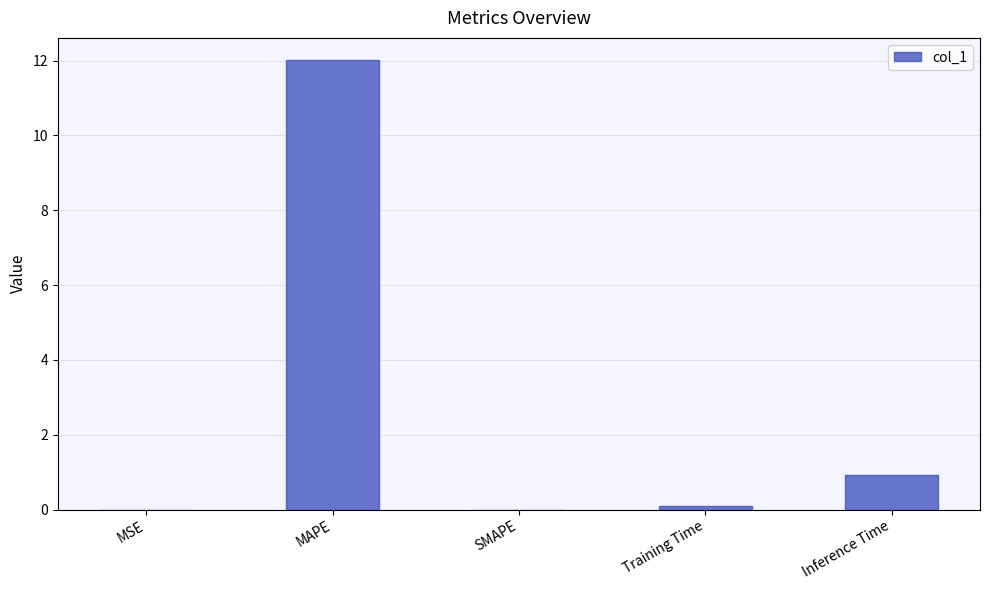

The value at MAPE is 12.0. True or false?

True